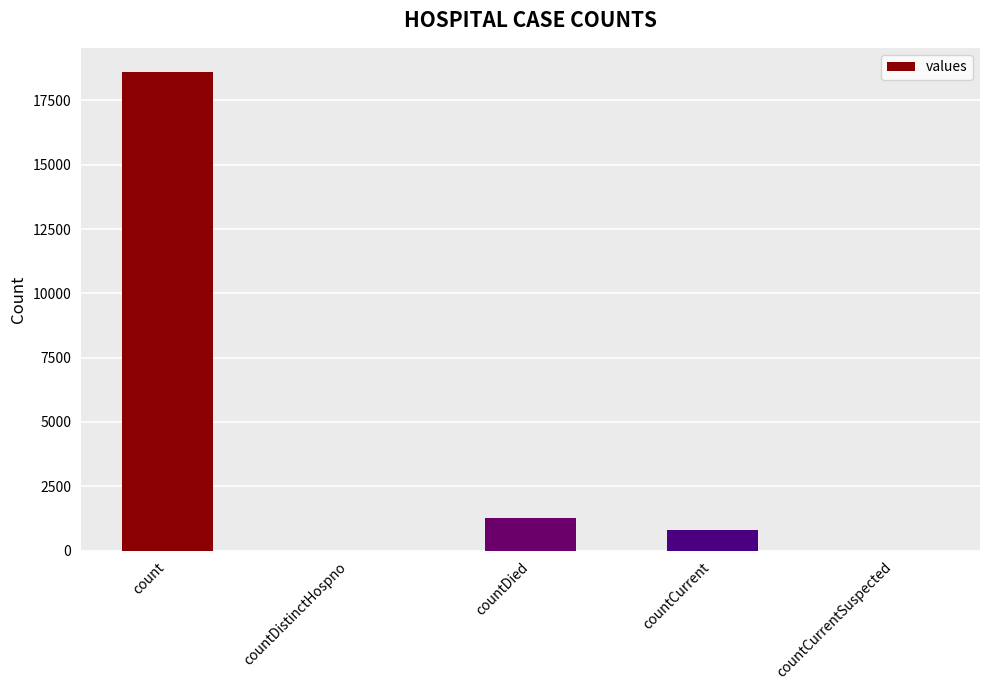

What is the sum of all values?

20654